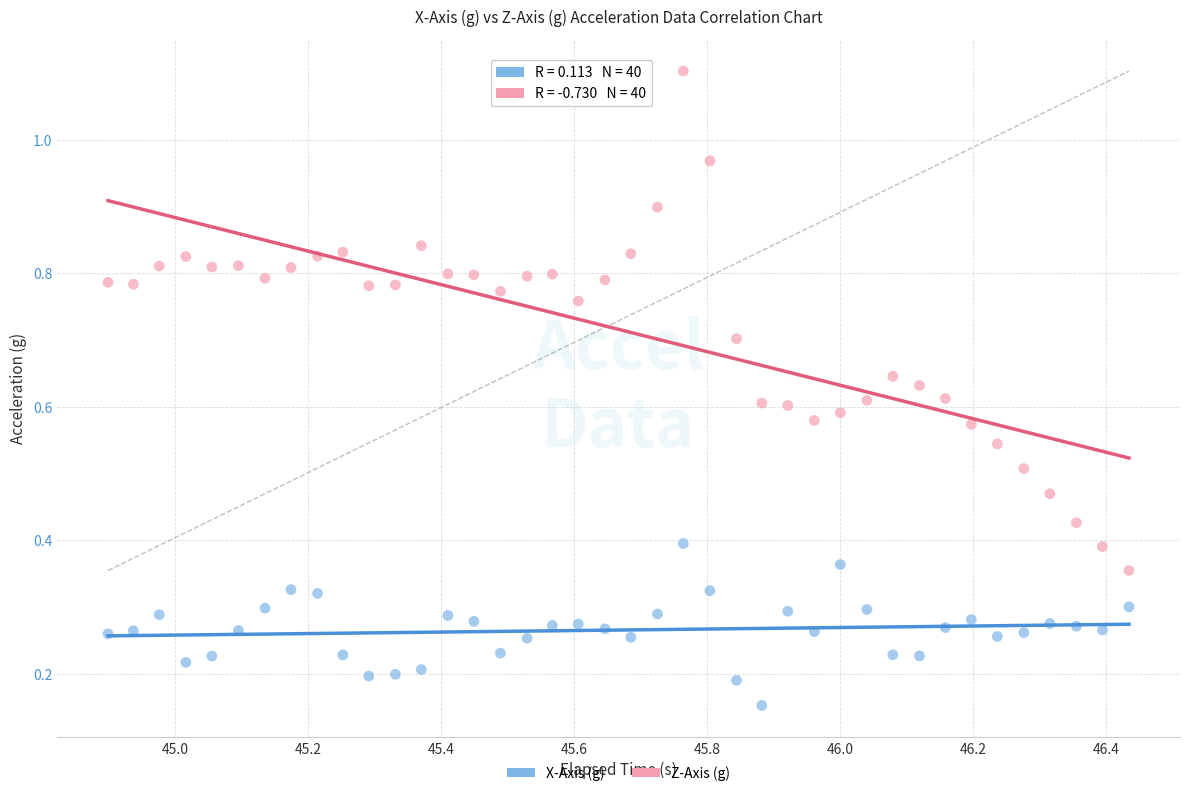

Which series contains the highest Y value?

Z-Axis (g)